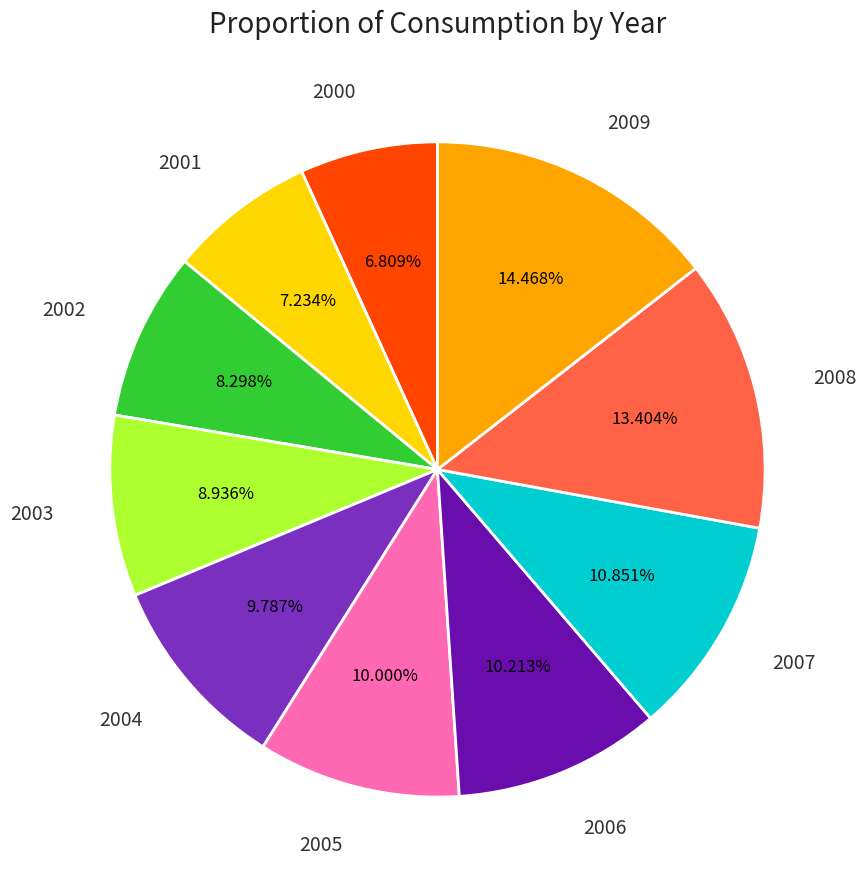

How much of the chart is everything except 2004?

90.2%